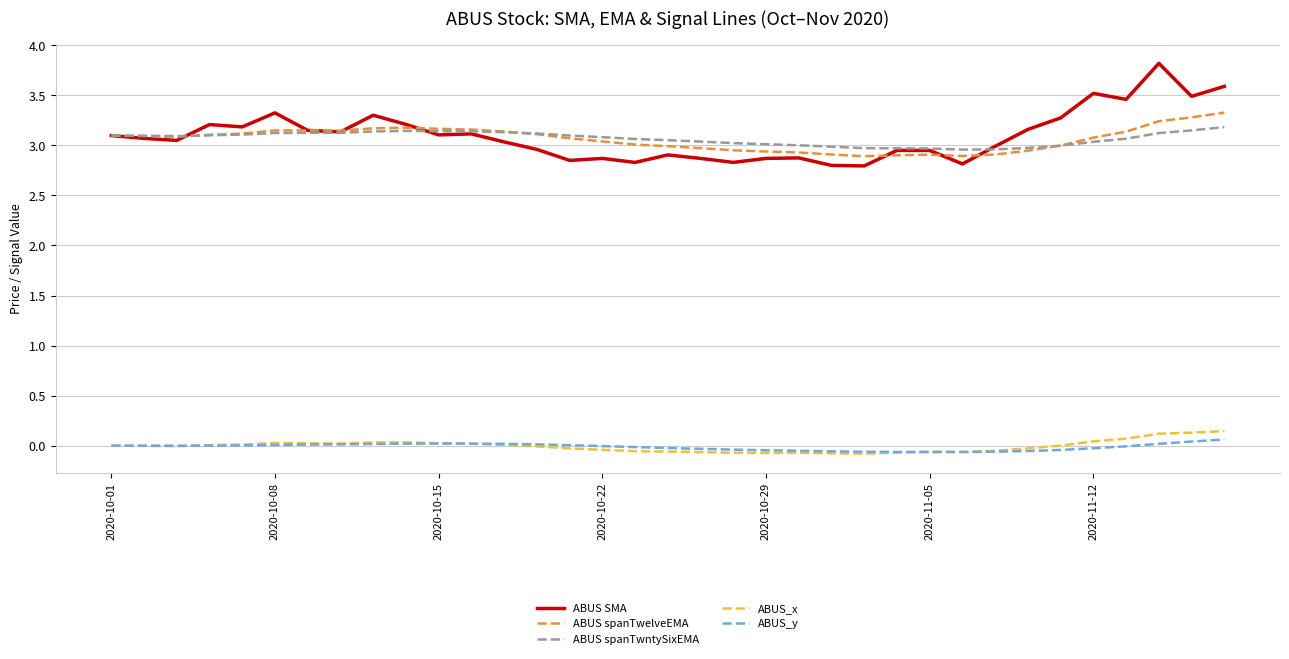

True or false: ABUS SMA and ABUS_y intersect in this chart.

False